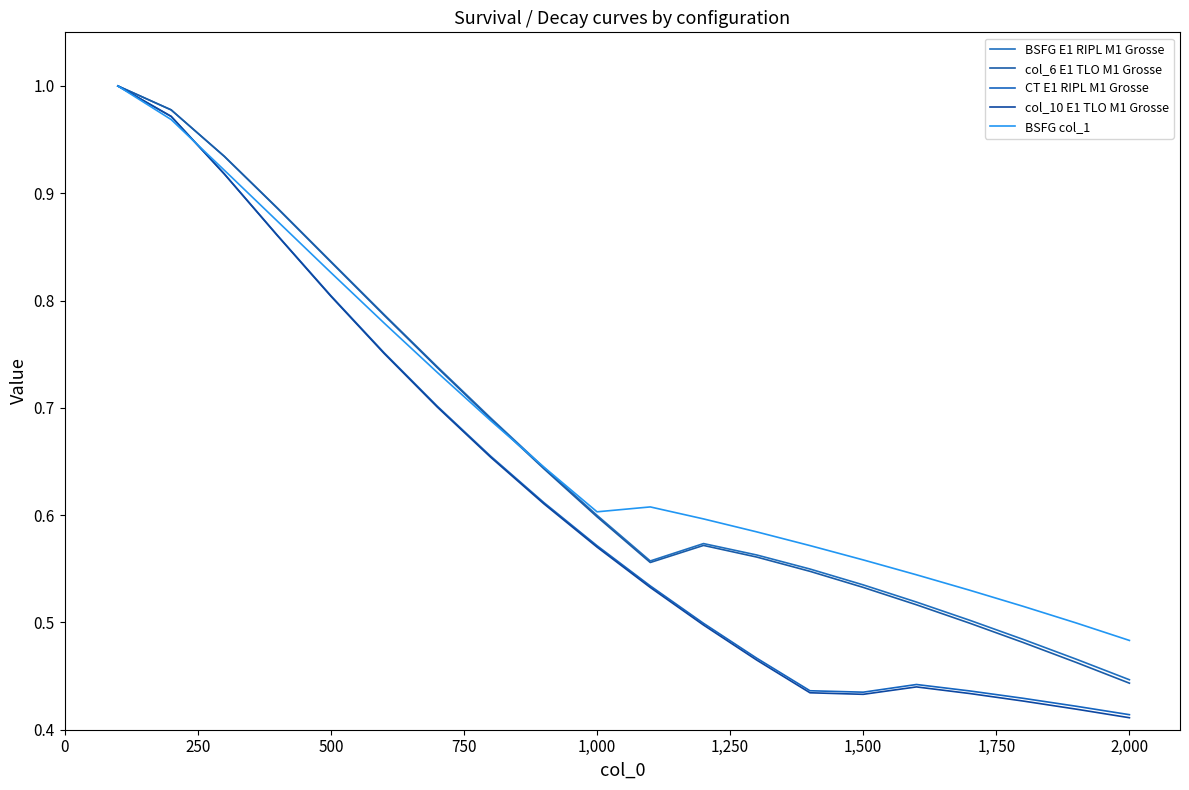

What is the difference between the second highest and second lowest values in the BSFG E1 RIPL M1 Grosse series?

0.5